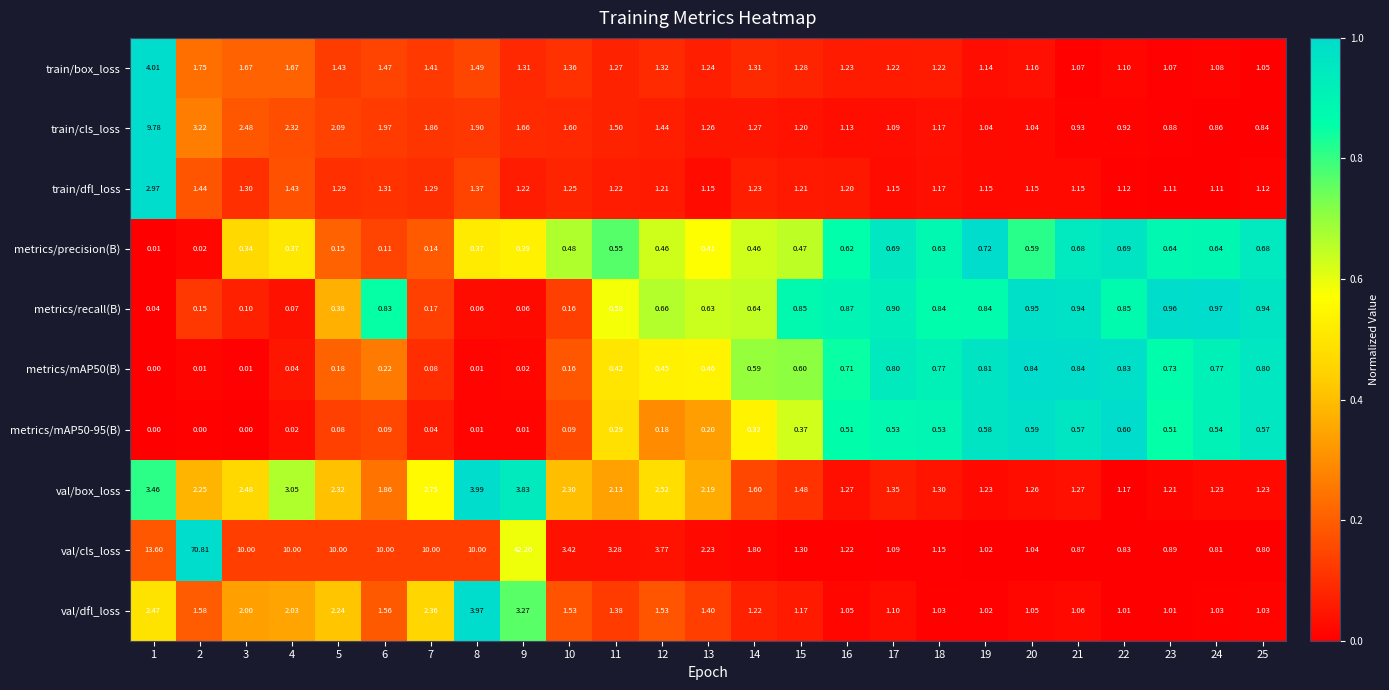

Is the value of train/box_loss at 3 greater than the value of val/dfl_loss at 11?

Yes